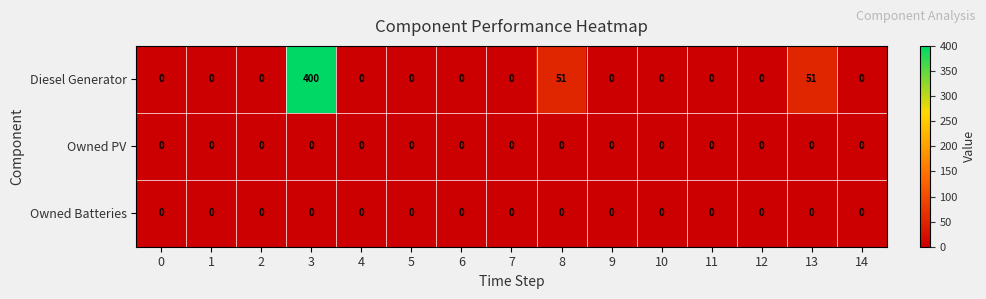

What is the greatest value displayed?

400